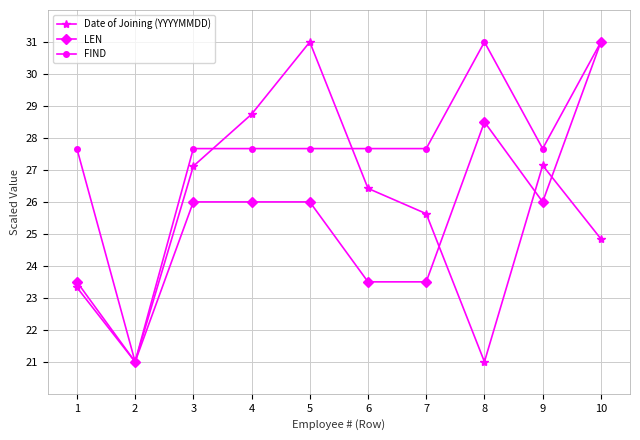

What is the minimum value shown in the chart?

21.0